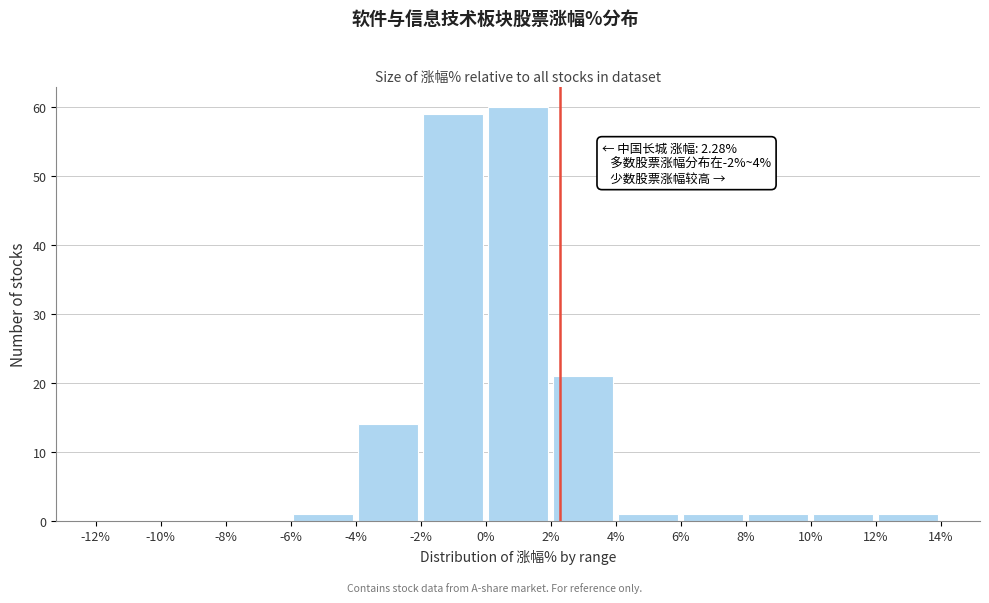

Which range on the x-axis has the tallest bar?

0% to 2%